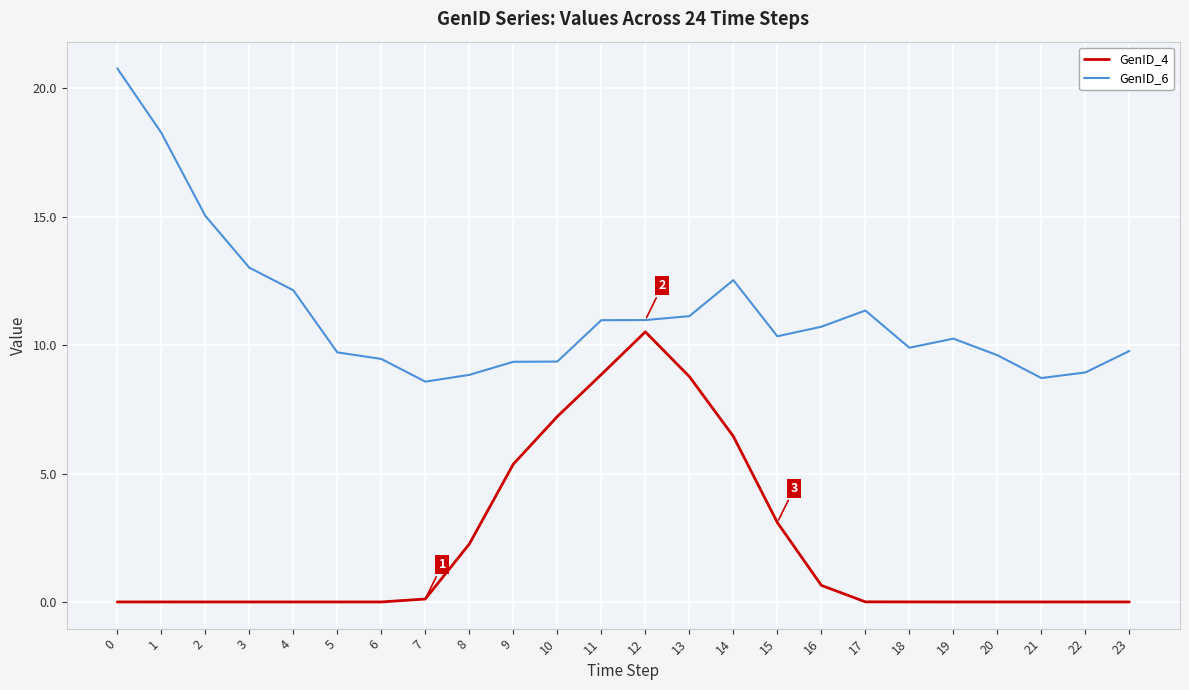

What is the difference between the maximum and minimum values in the GenID_4 series?

10.5